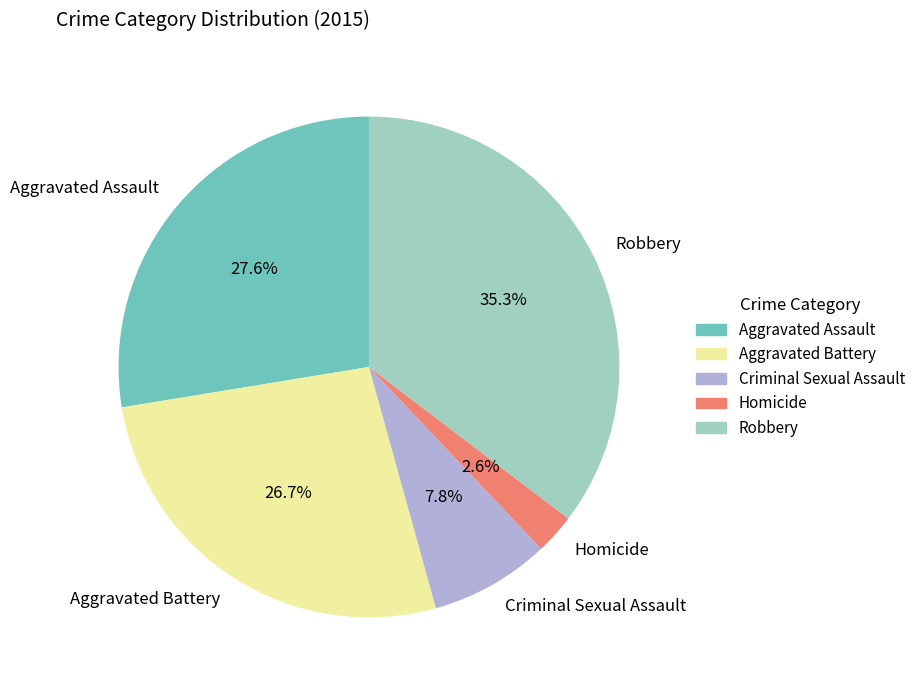

What percentage is the Robbery slice, to the nearest percent?

35%